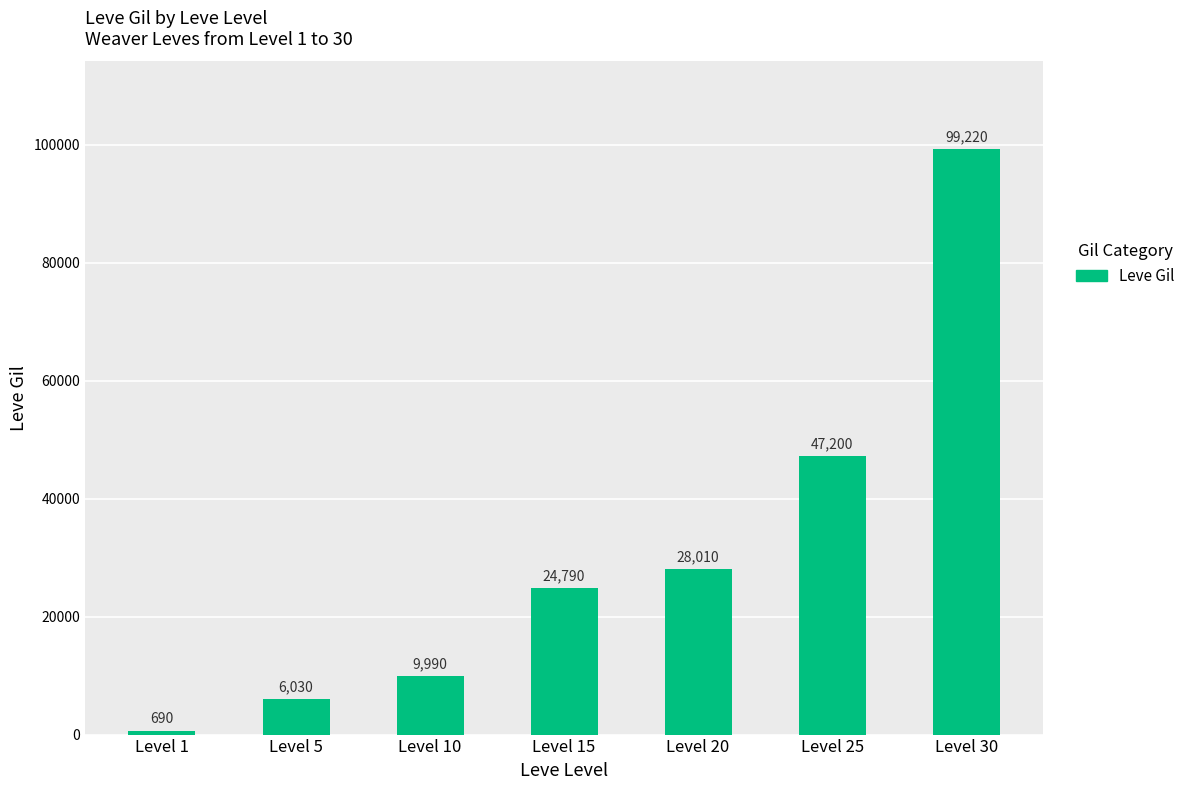

List the labels in order of value, smallest first.

Level 1, Level 5, Level 10, Level 15, Level 20, Level 25, Level 30